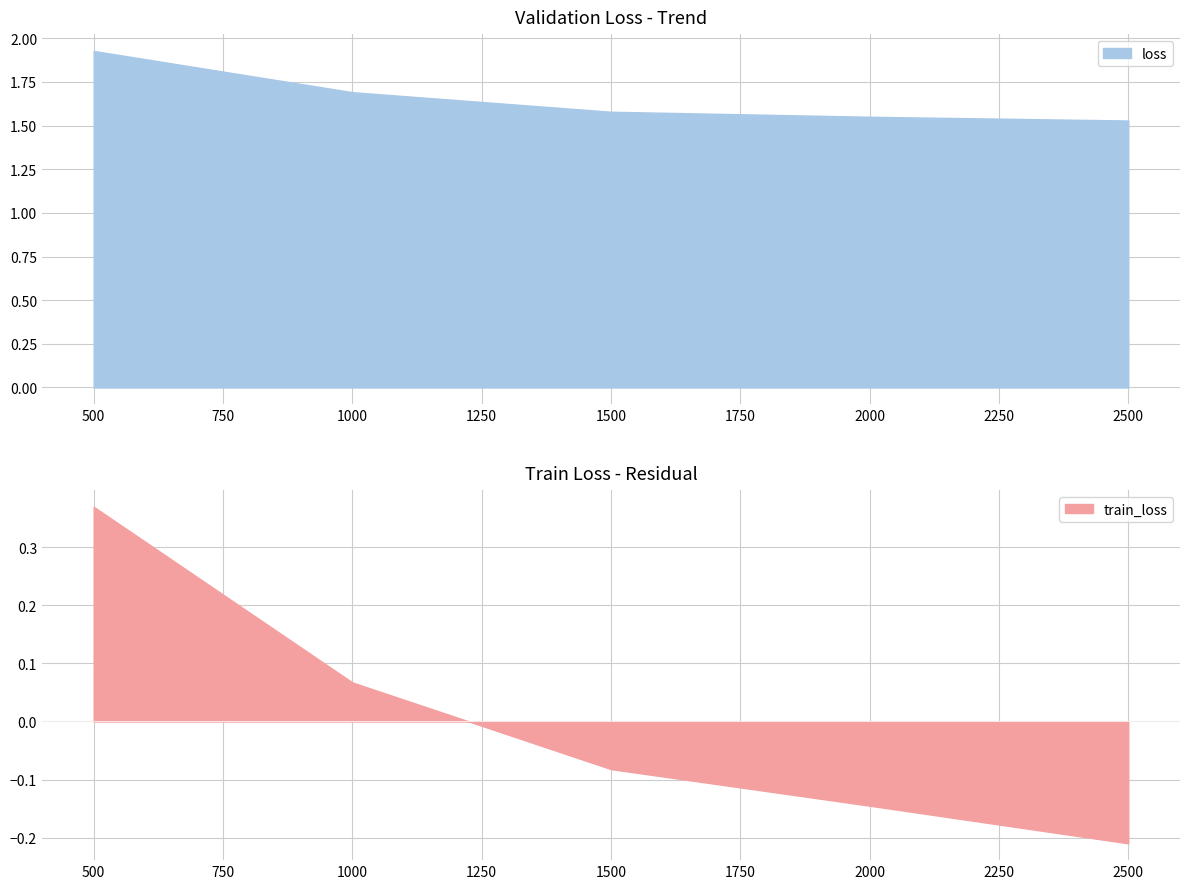

True or false: train_loss and loss intersect in this chart.

False